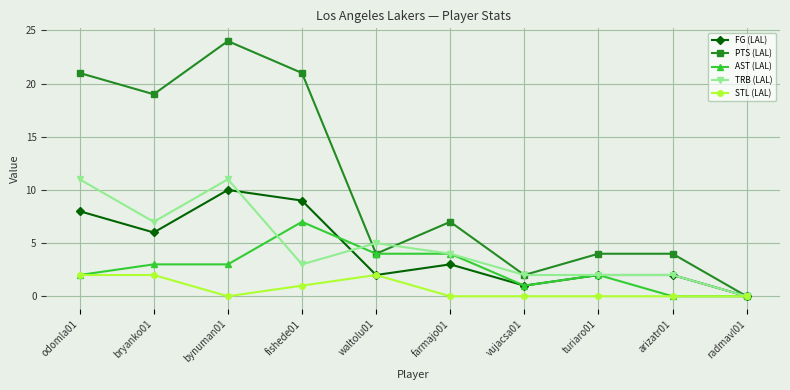

What is the highest value of the AST (LAL) series?

7